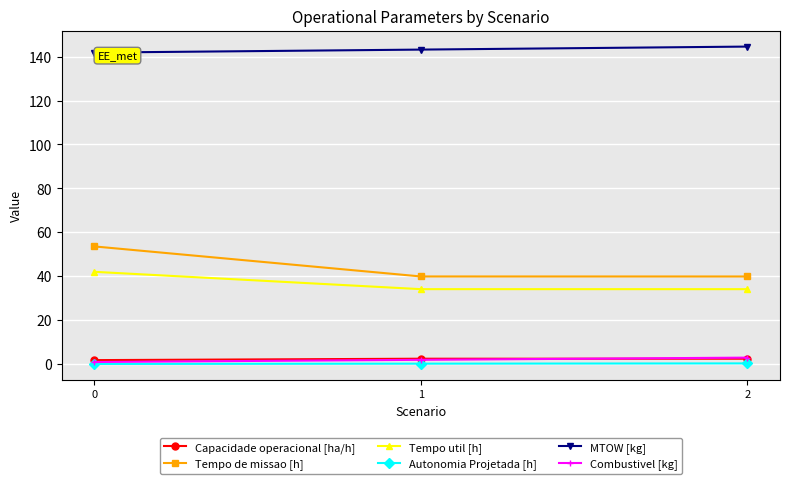

How many lines are shown in the chart?

6